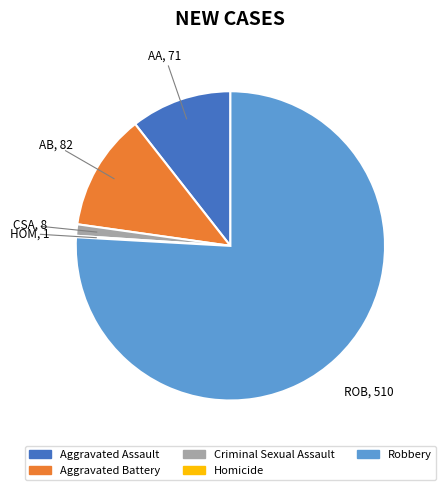

Combined, do Criminal Sexual Assault and Aggravated Battery account for over 50%?

No